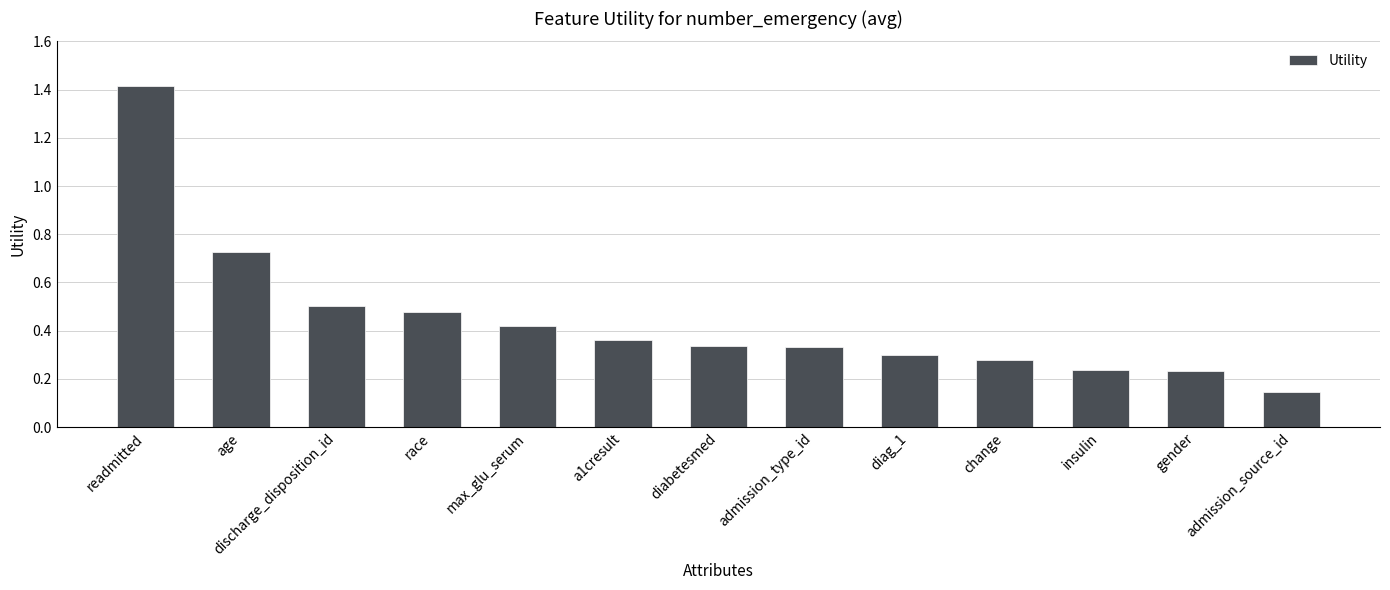

Count the number of data series in this chart.

1